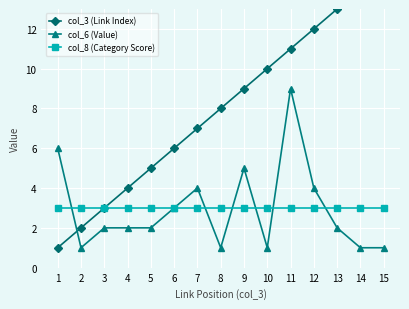

What is the value of the col_8 (Category Score) point at the 3rd from the left?

3